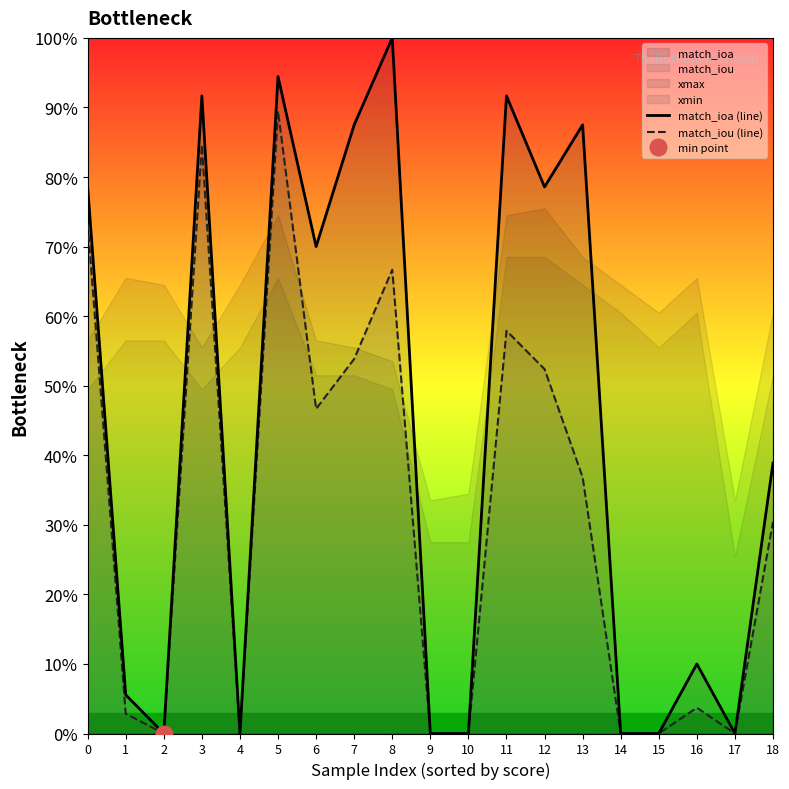

Rank the categories by match_ioa (line) value from lowest to highest.

2, 4, 9, 10, 14, 15, 17, 1, 16, 18, 6, 12, 0, 7, 13, 11, 3, 5, 8